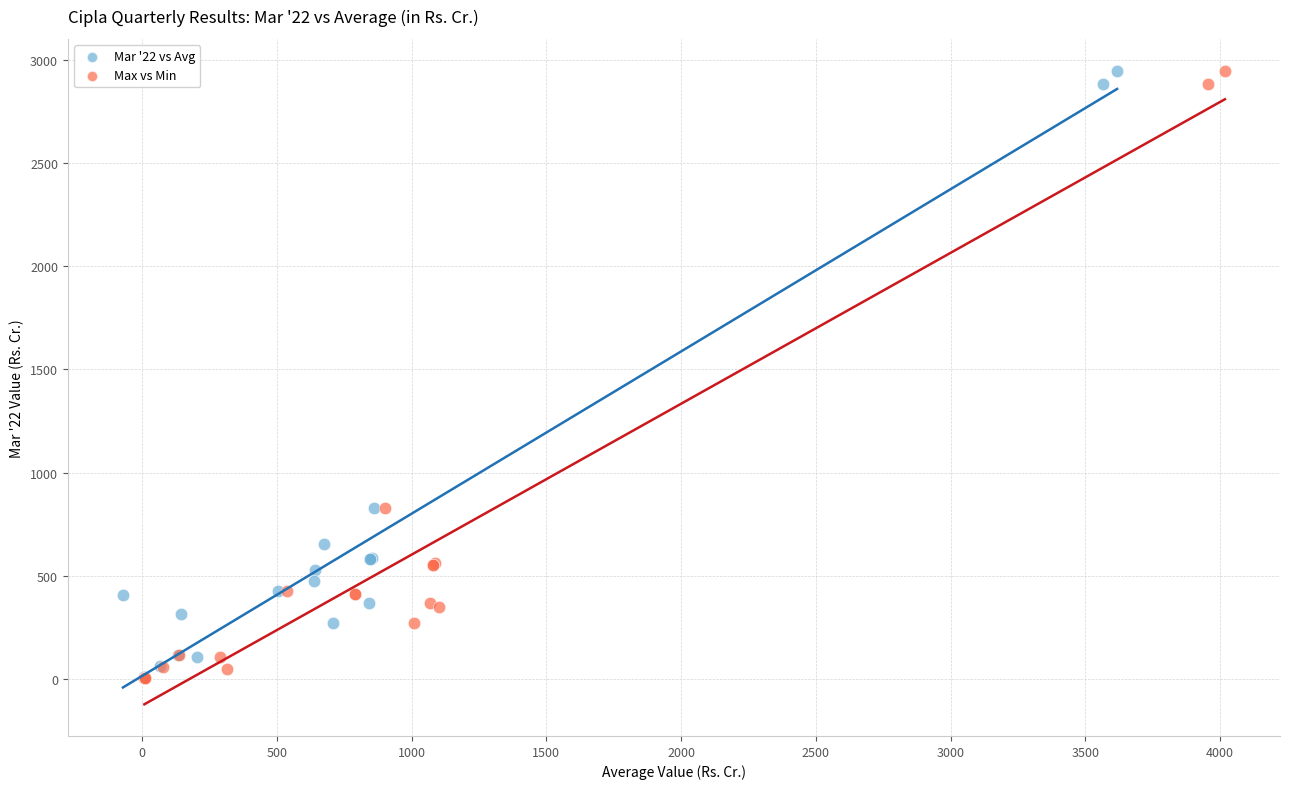

What are all the series names shown in the legend?

Mar '22 vs Avg, Max vs Min